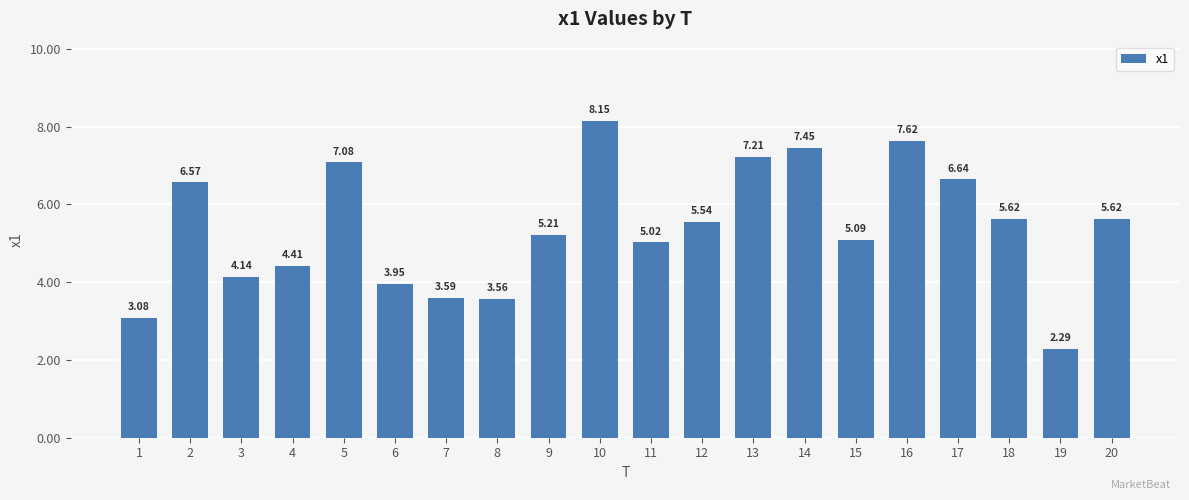

What is the difference between the second highest and second lowest values?

4.5